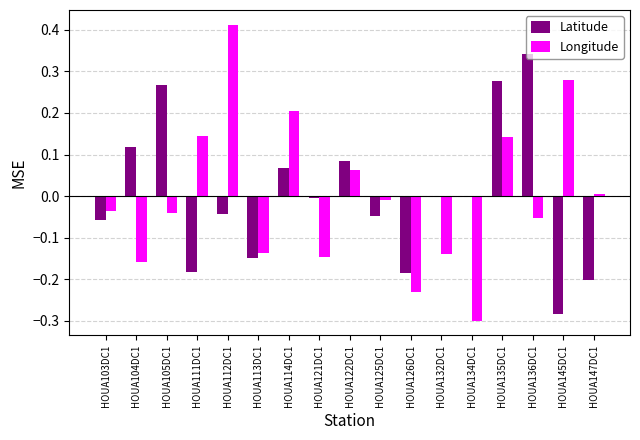

What are all the series names shown in the legend?

Latitude, Longitude